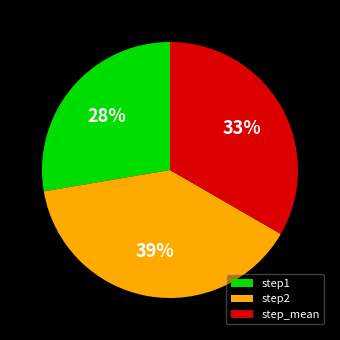

Is step2 the majority of the pie?

No